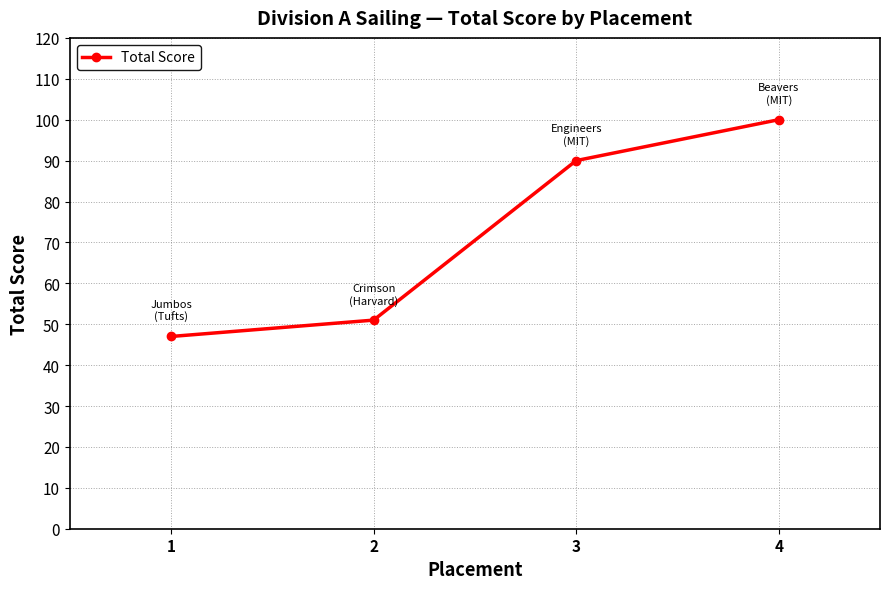

List the labels in order of value, largest first.

4, 3, 2, 1